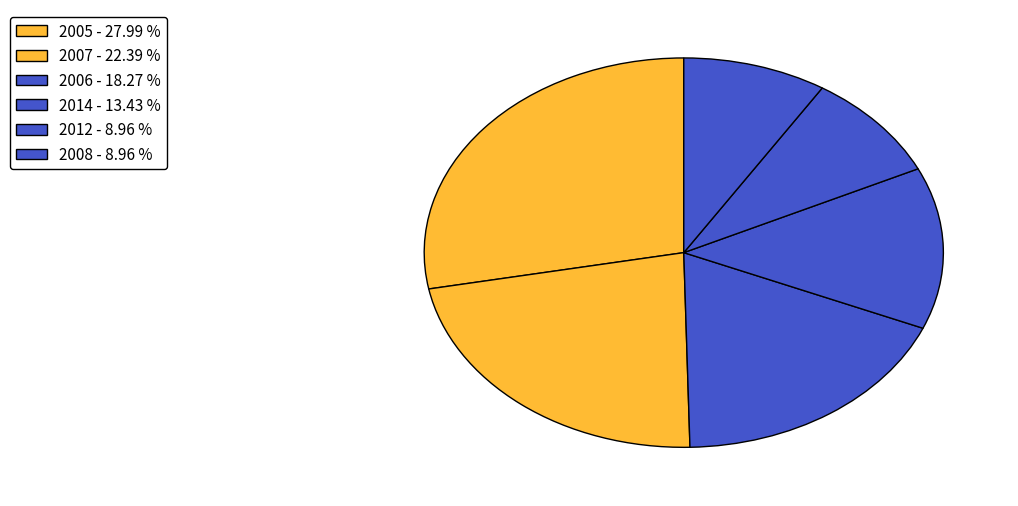

Count the number of slices in the pie.

6